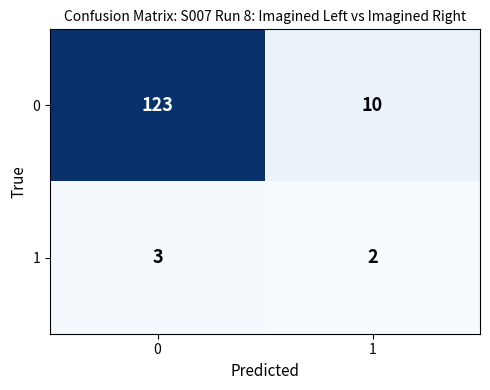

What is the approximate value of 0 at 1?

10